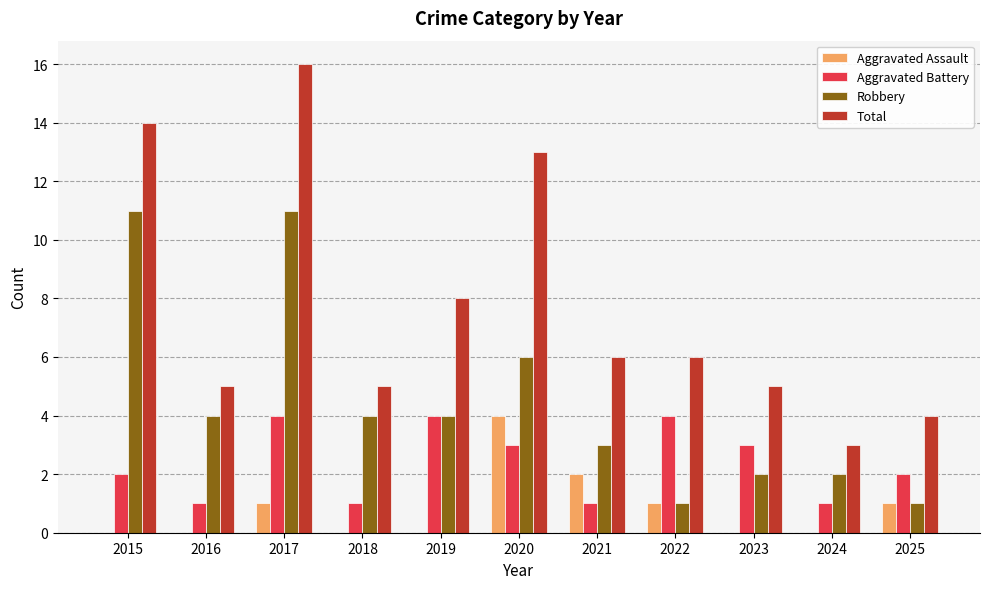

What is the total value across all series at 2023?

10